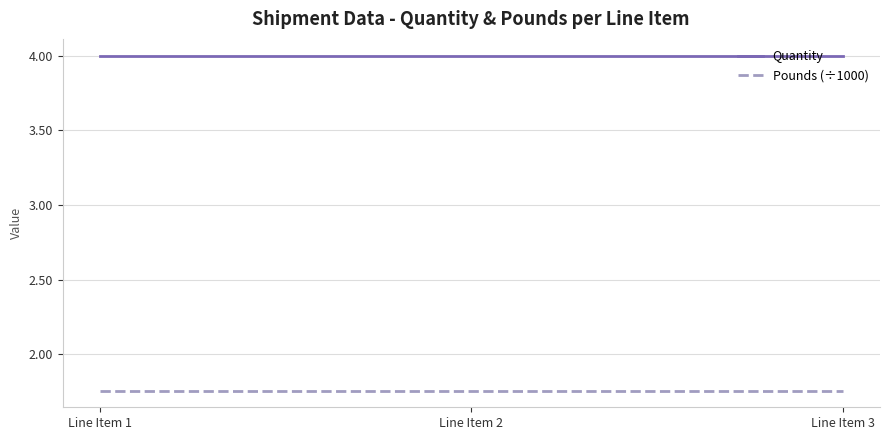

Which series has the largest total across all categories?

Quantity